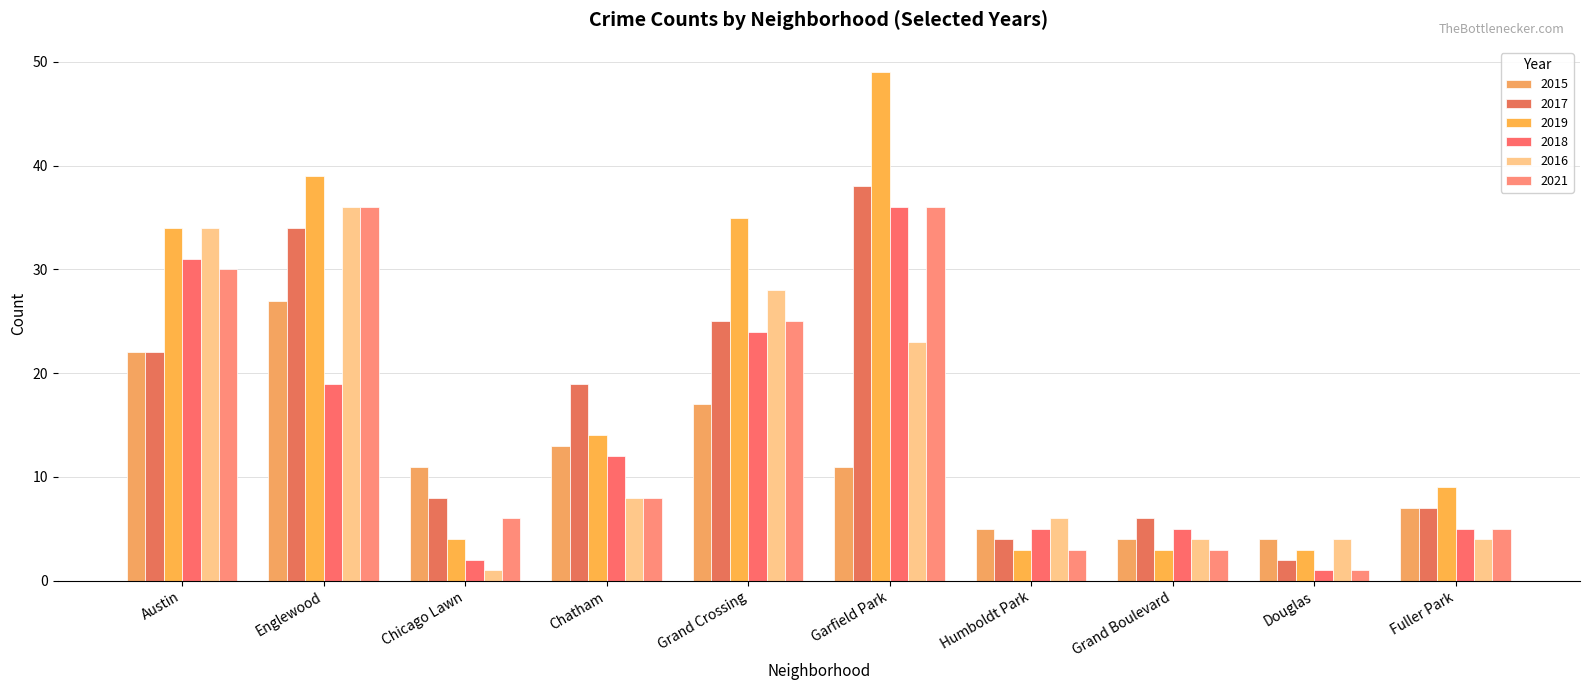

What is the value of the 2016 bar at the 4th from the left?

8